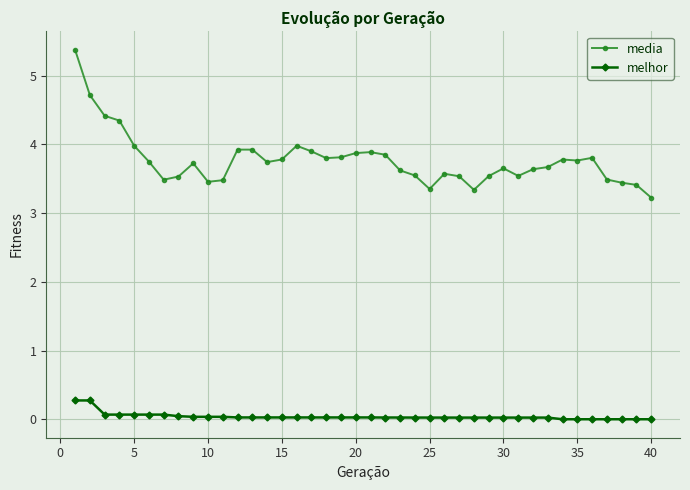

What is the greatest value displayed?

5.4